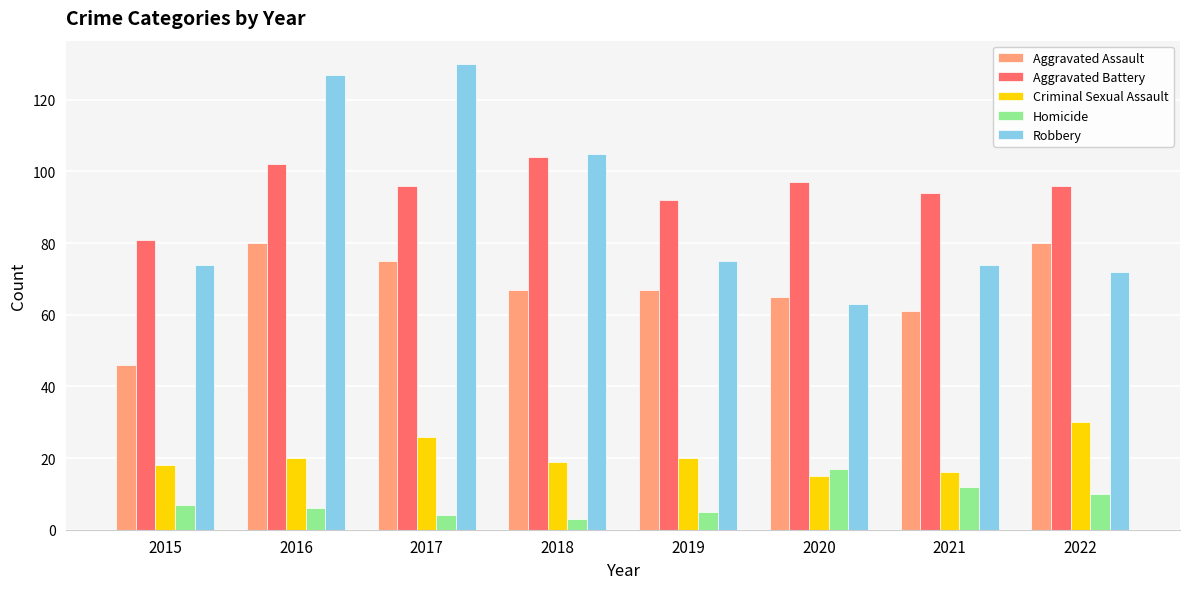

Which category has the highest value across all series?

2017